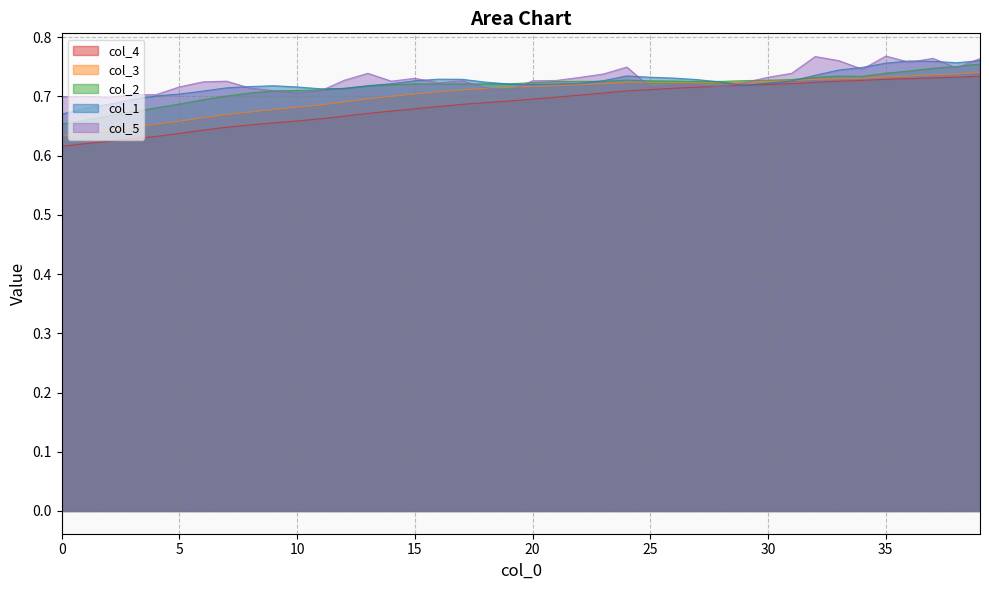

At which category is the sum across all series the highest?

39